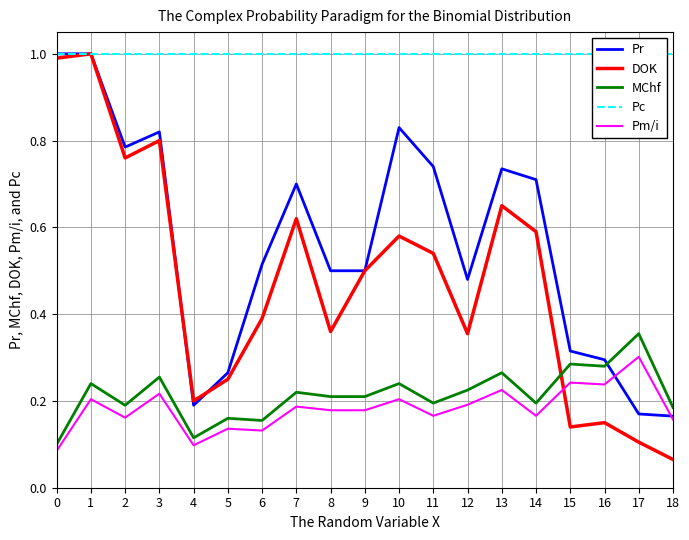

The DOK series shows 0.2 at 3. True or false?

False